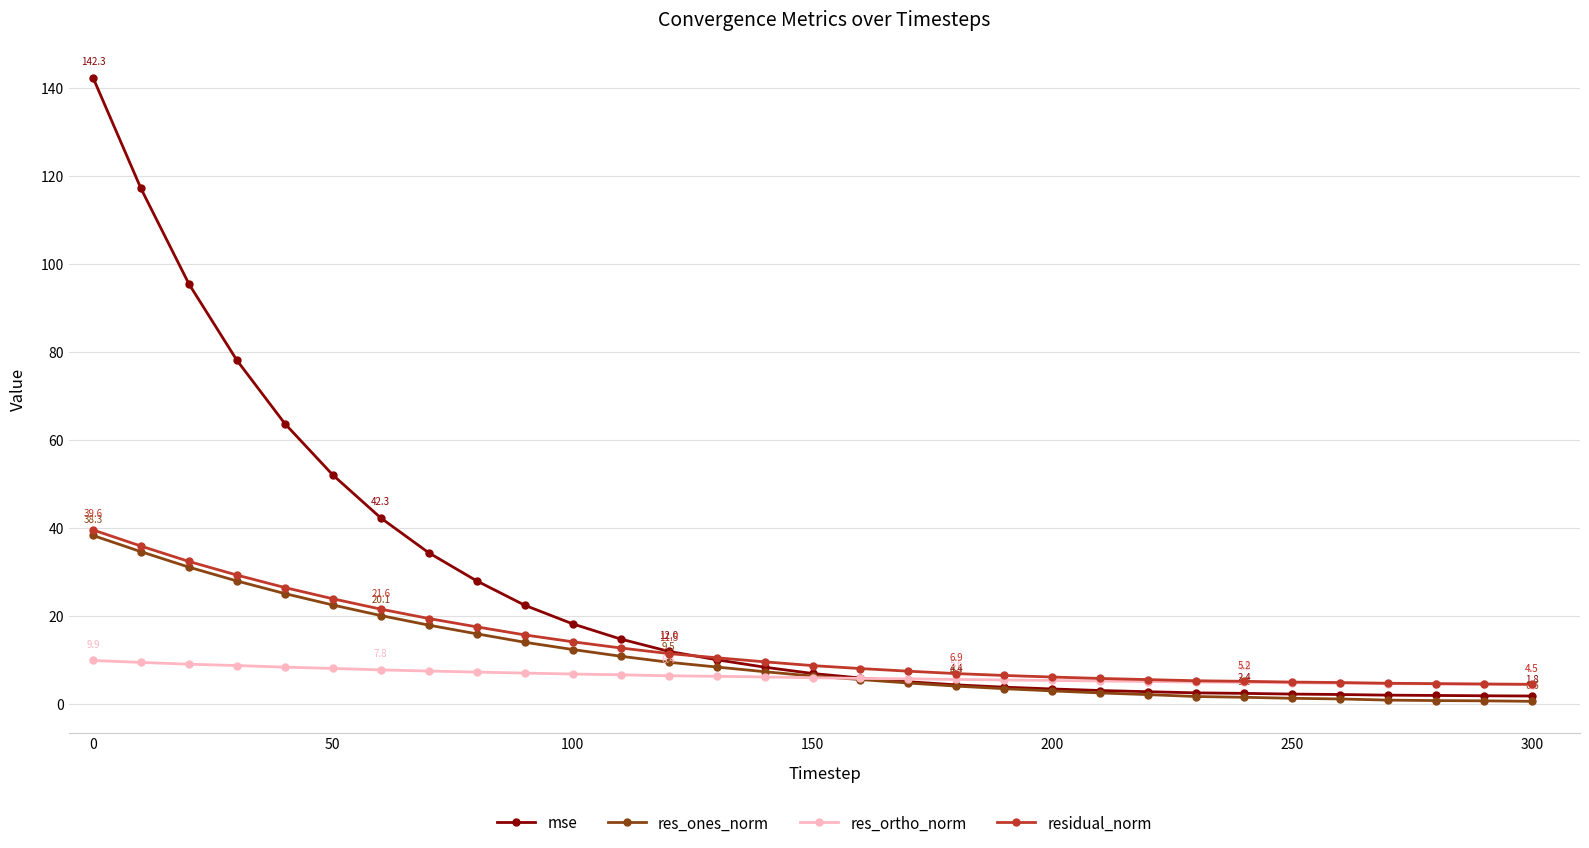

Which series has the largest range (max minus min)?

mse